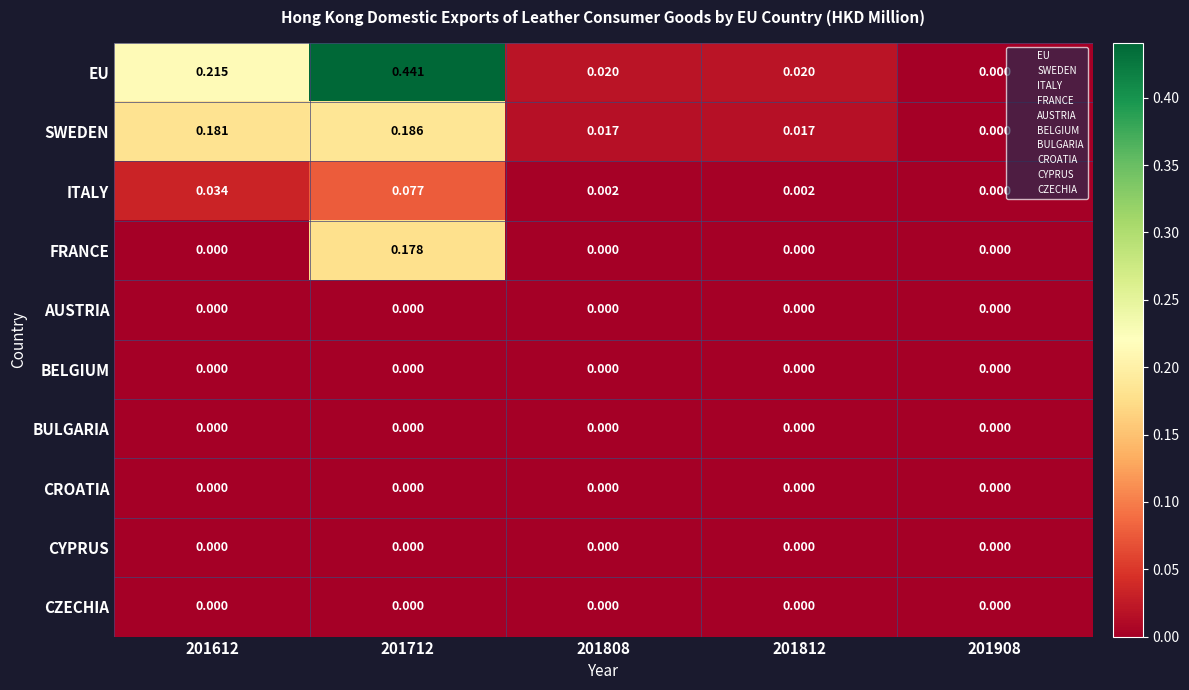

Is the value of EU at 201808 greater than the value of CZECHIA at 201612?

Yes